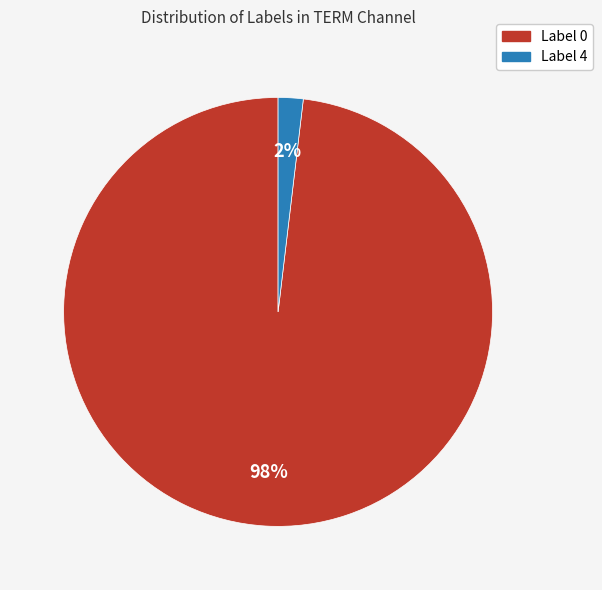

Approximately how many times larger is the value at Label 4 compared to Label 0?

0.0